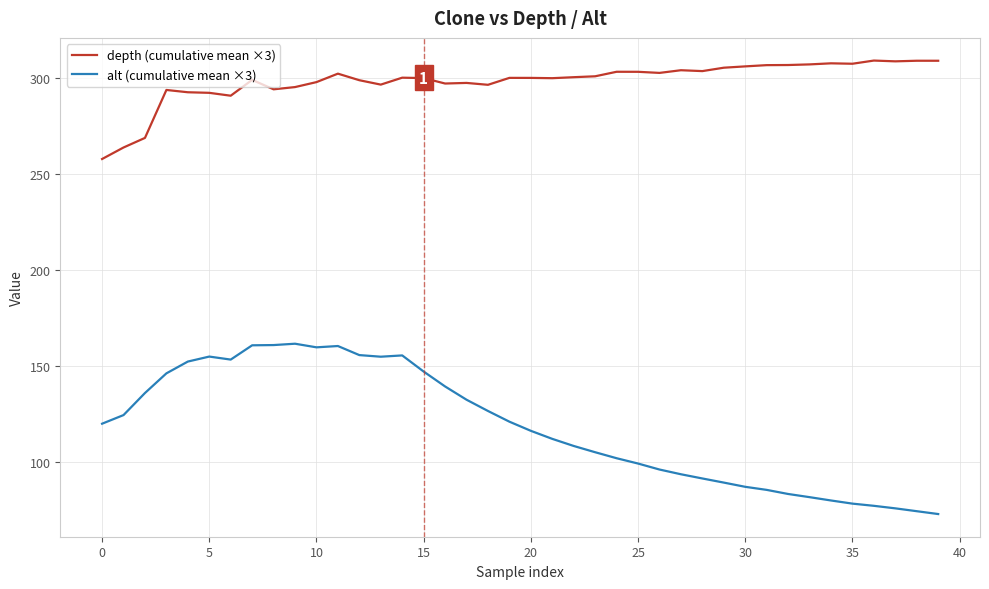

Which series has the widest spread of values?

alt (cumulative mean ×3)